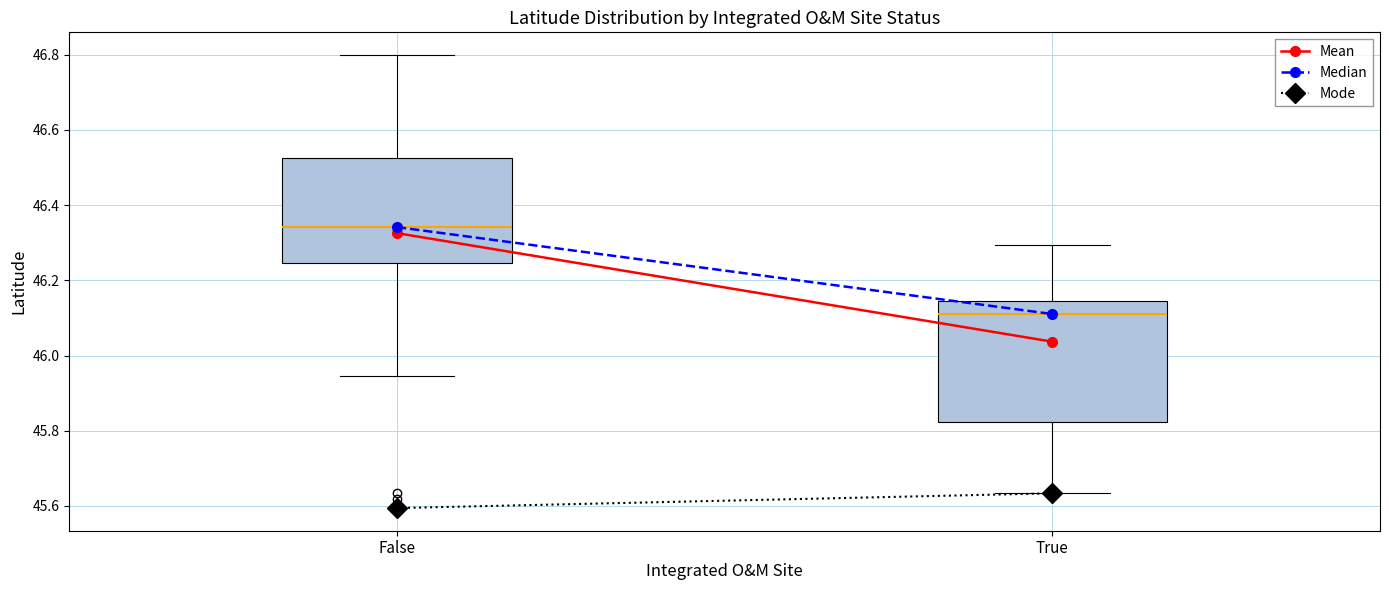

Where is the upper edge of the box for False on the y-axis? The values are not printed on the chart, so give them approximately, as read against the axis.

46.52